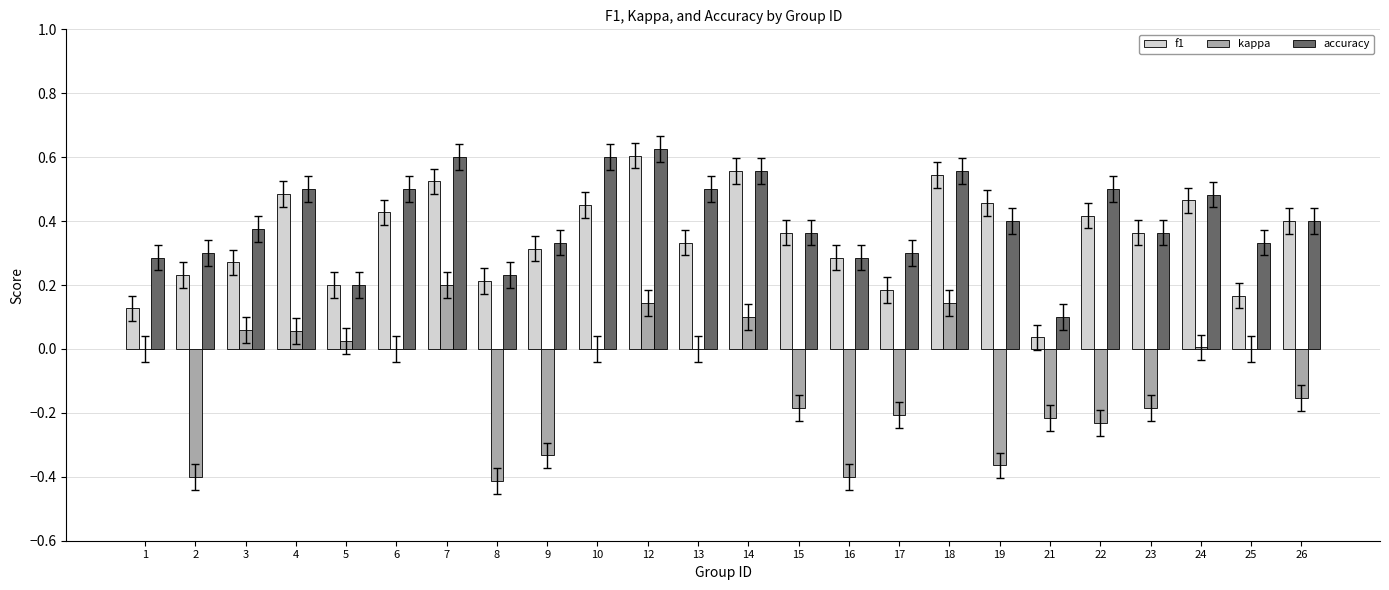

Is the value of kappa at 25 greater than the value of accuracy at 17?

No